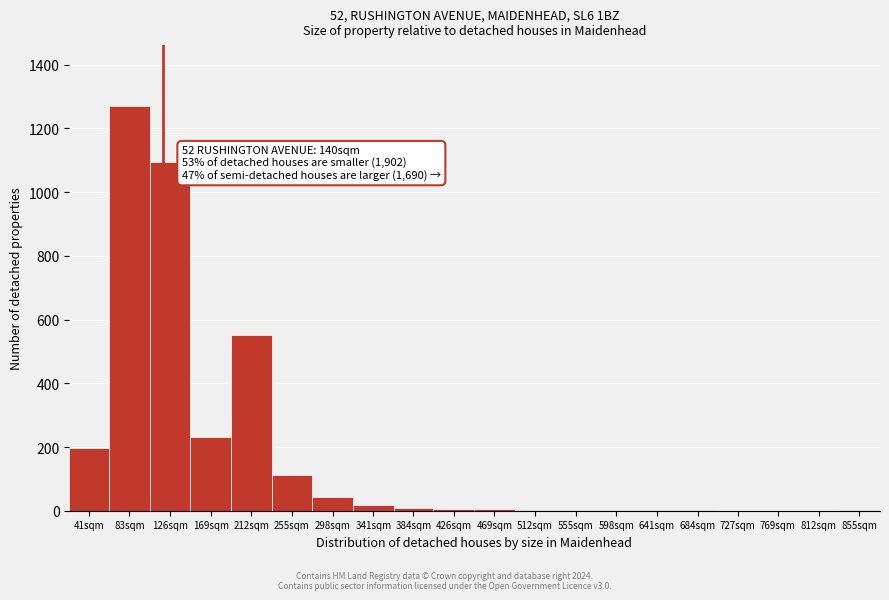

What is the change in value from 83sqm to 769sqm?

-1271